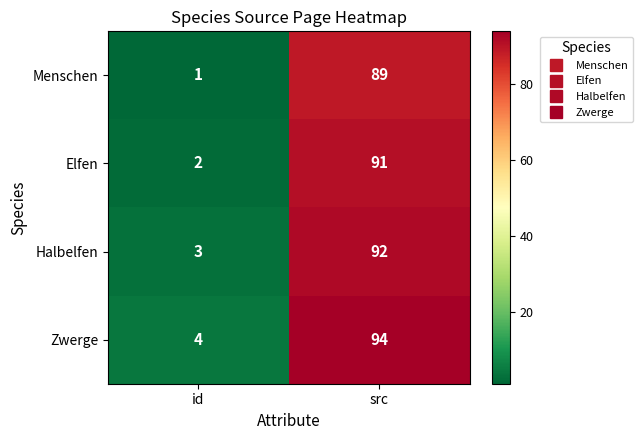

Read the Halbelfen value at src.

92